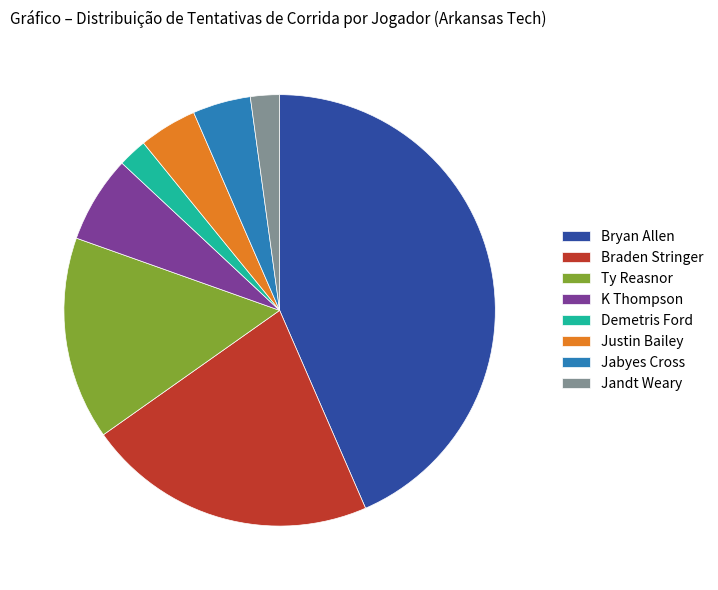

What is the largest slice in the pie chart?

Bryan Allen